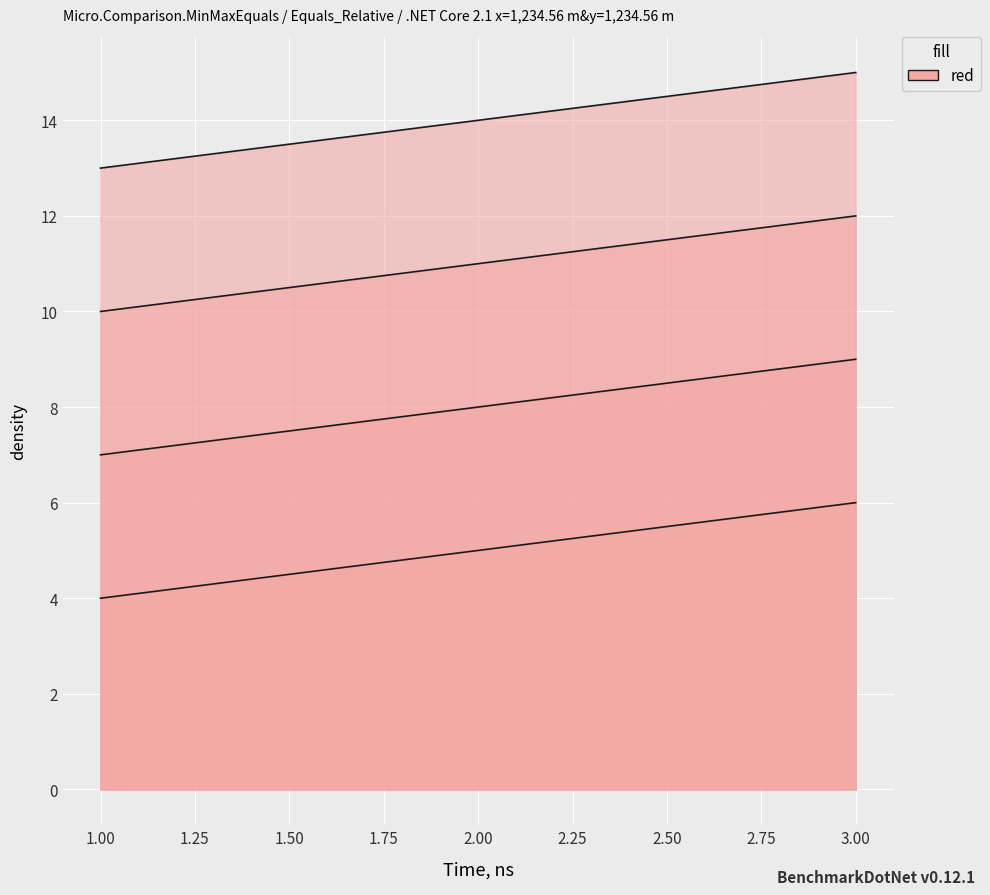

How many values in the c4 series exceed 14?

1